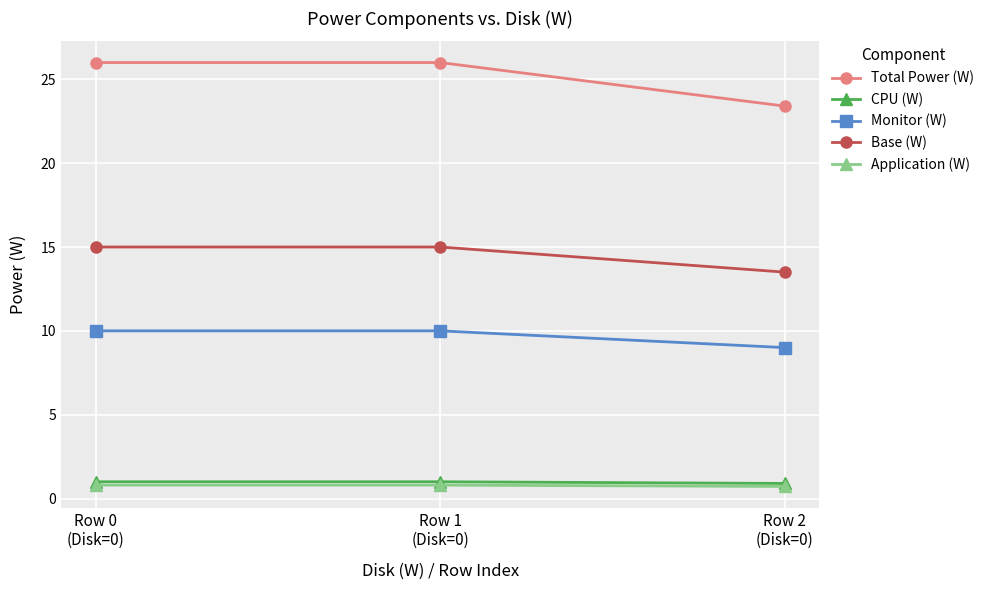

What is the smallest value displayed?

0.7